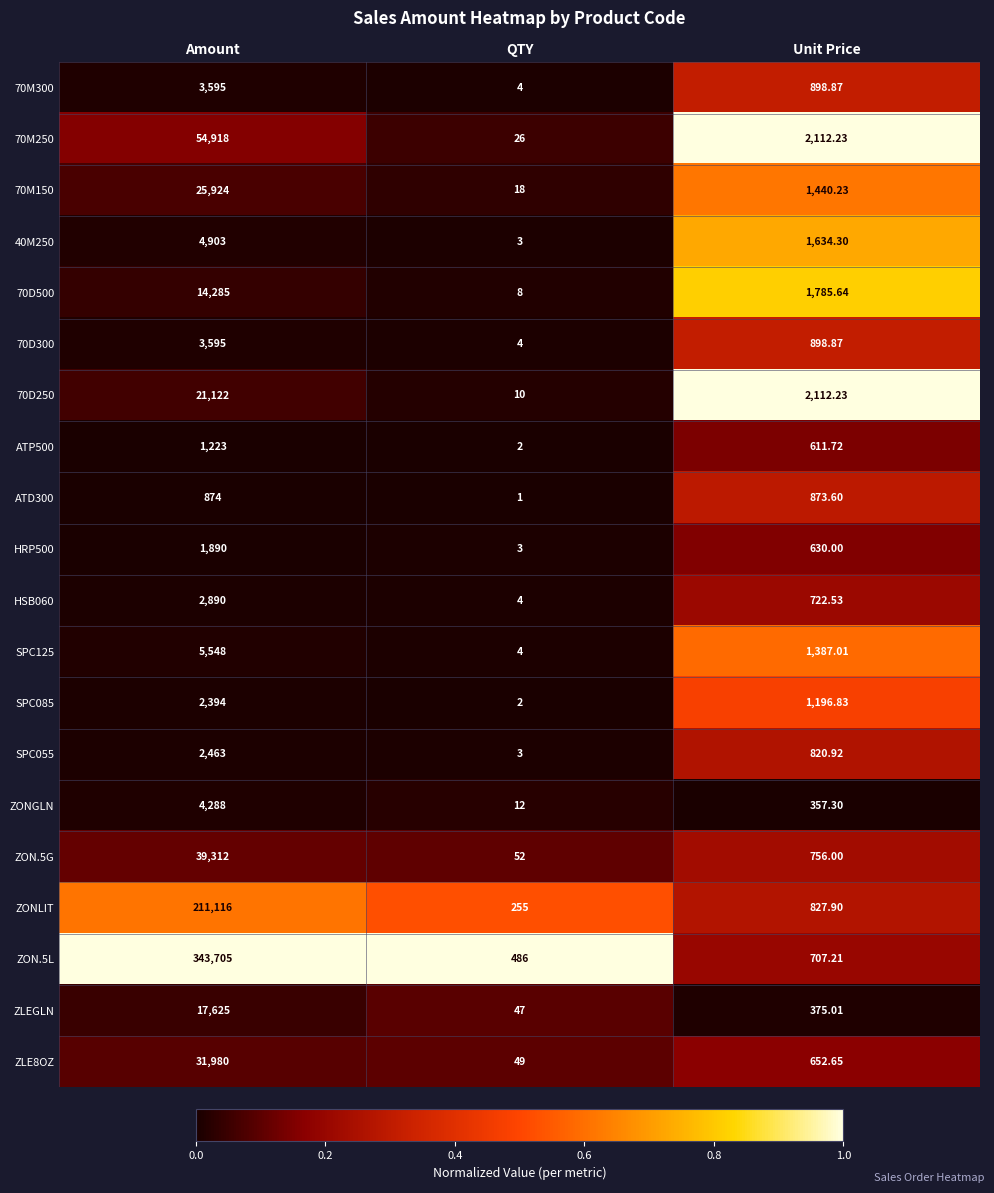

Where does the SPC085 series first go above 1196?

Amount